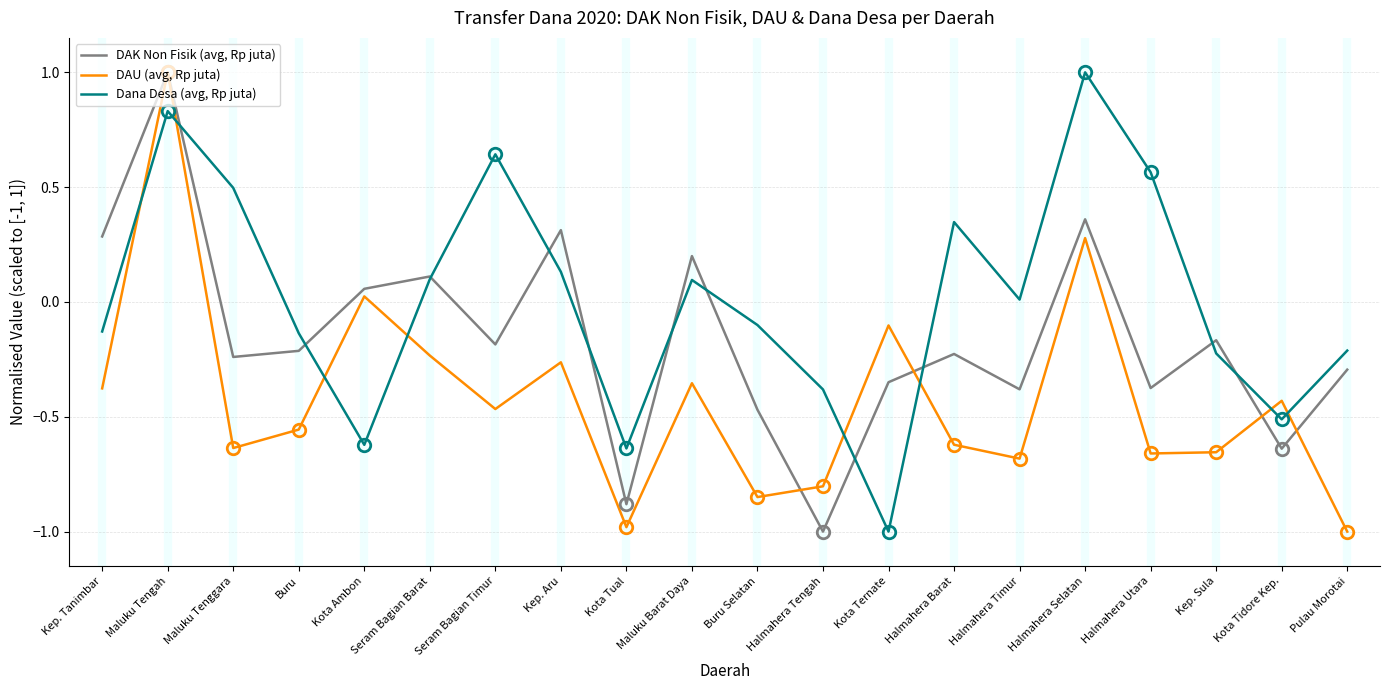

What is the maximum value for DAU (avg, Rp juta)?

1.0